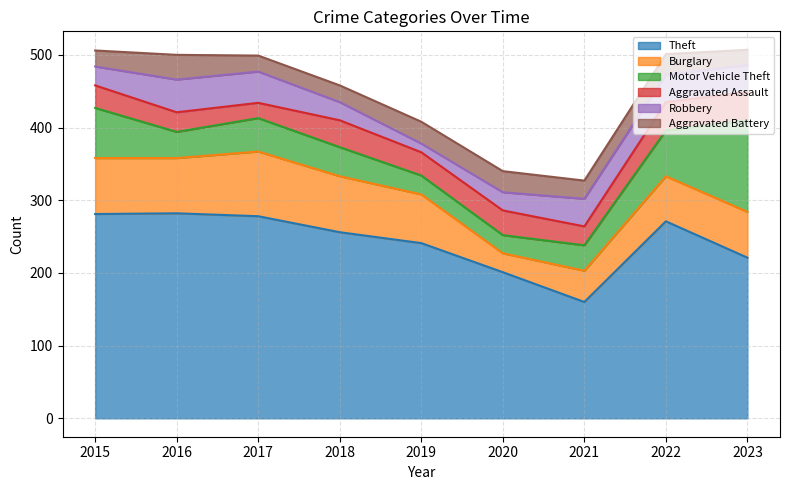

How many data points does each series have?

9